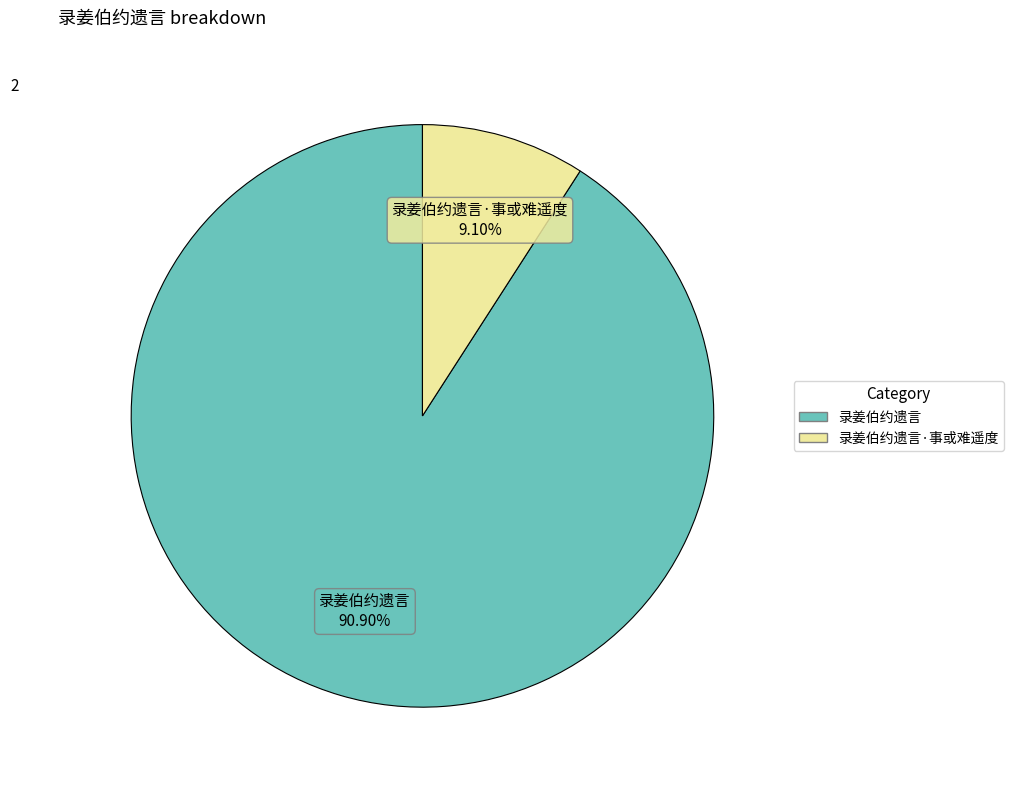

Does any single category account for the majority?

Yes